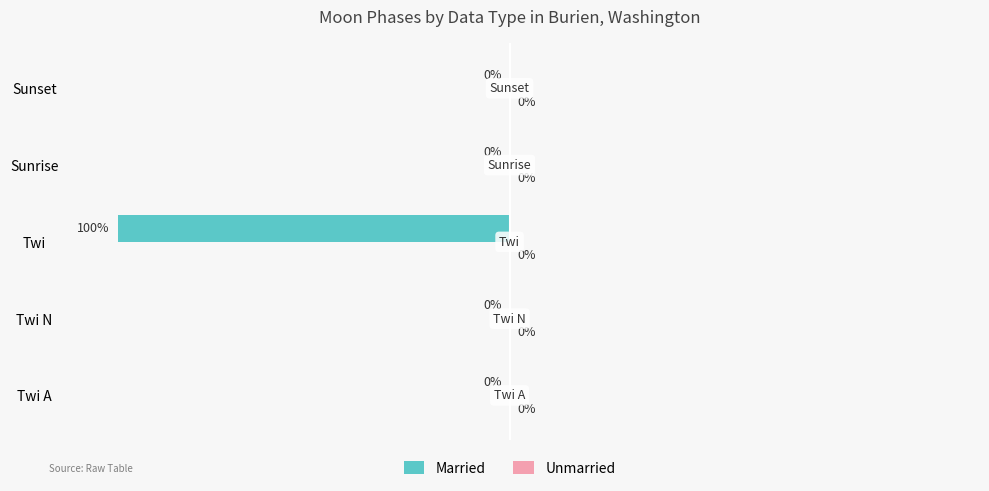

Where is the data nearest to the value -50?

Twi A